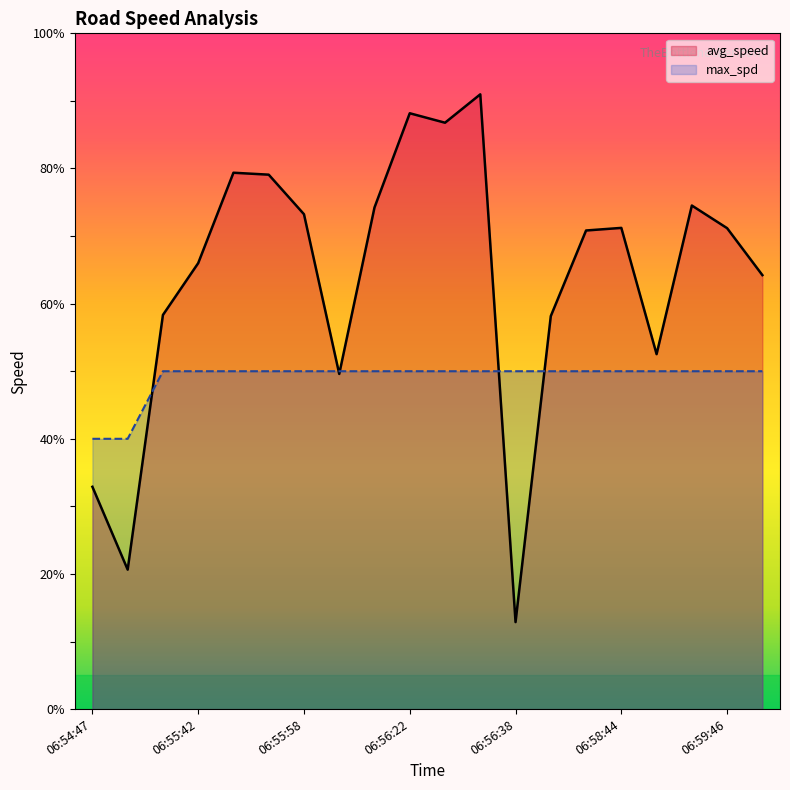

Which series has the largest total across all categories?

avg_speed